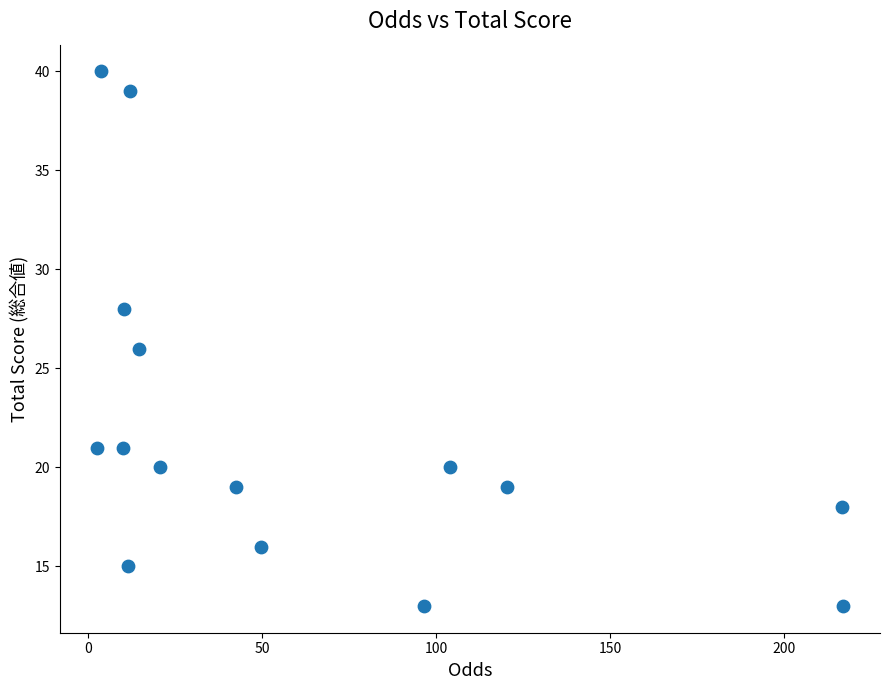

What is the range of Y values (max minus min)?

27